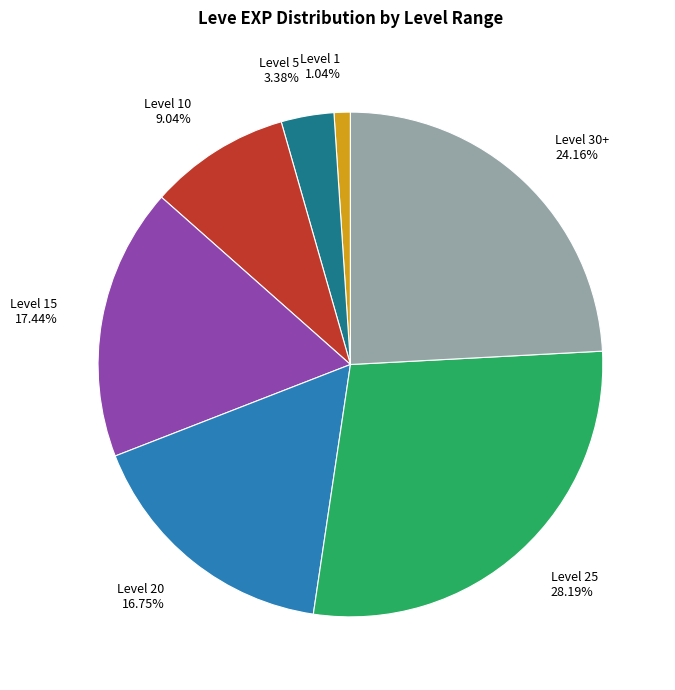

How many slices are in this pie chart?

7